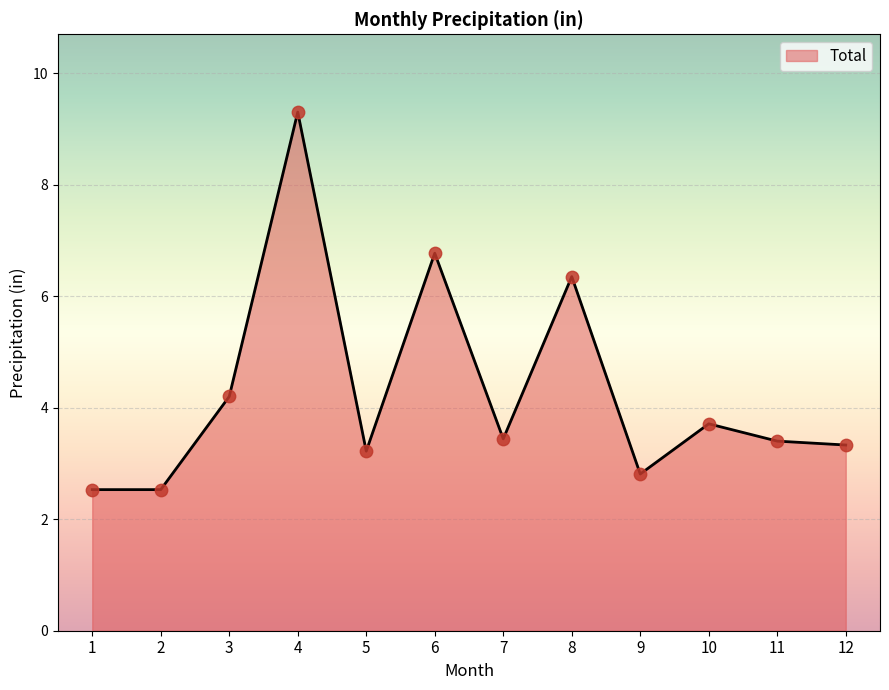

Approximately how many times larger is the value at 7 compared to 11?

1.0